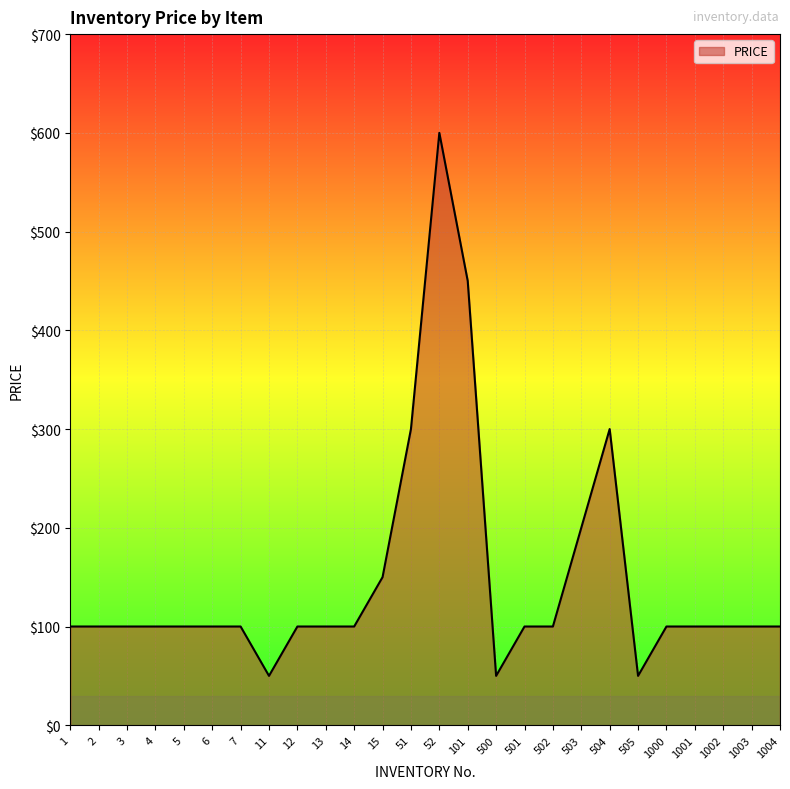

What is the change in value from 13 to 505?

-50